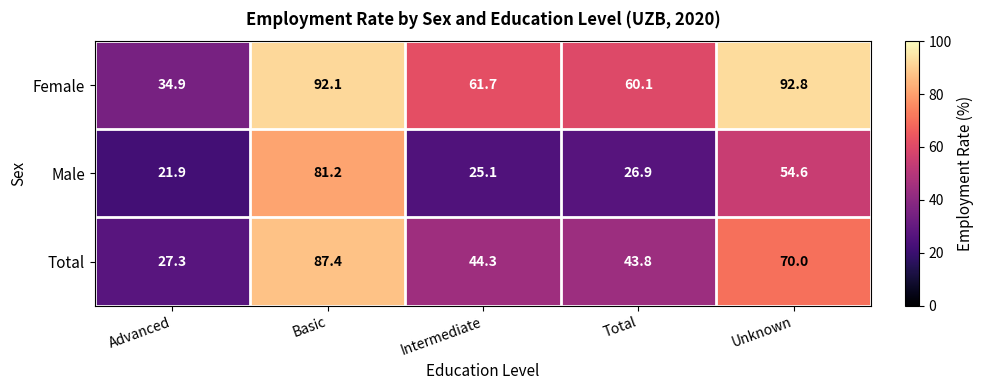

What is the total value across all series at Intermediate?

131.1